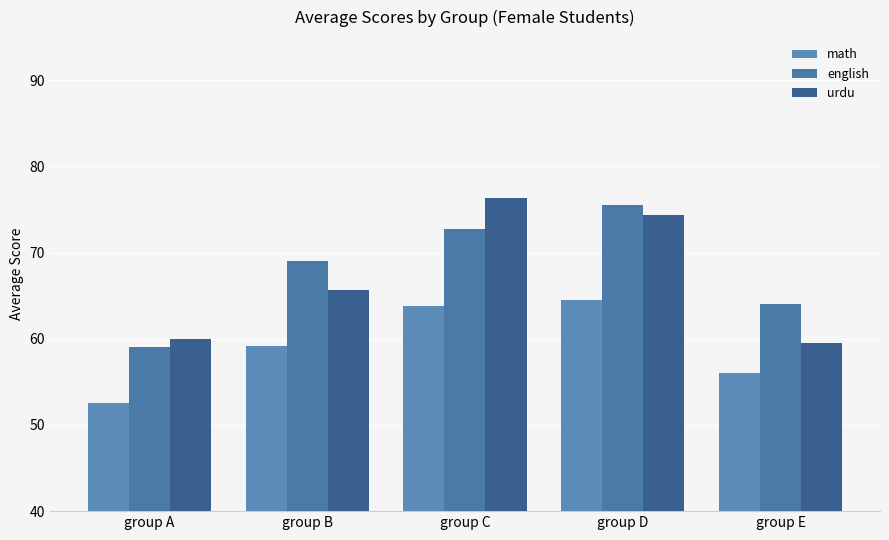

What is the total value across all series at group D?

214.4